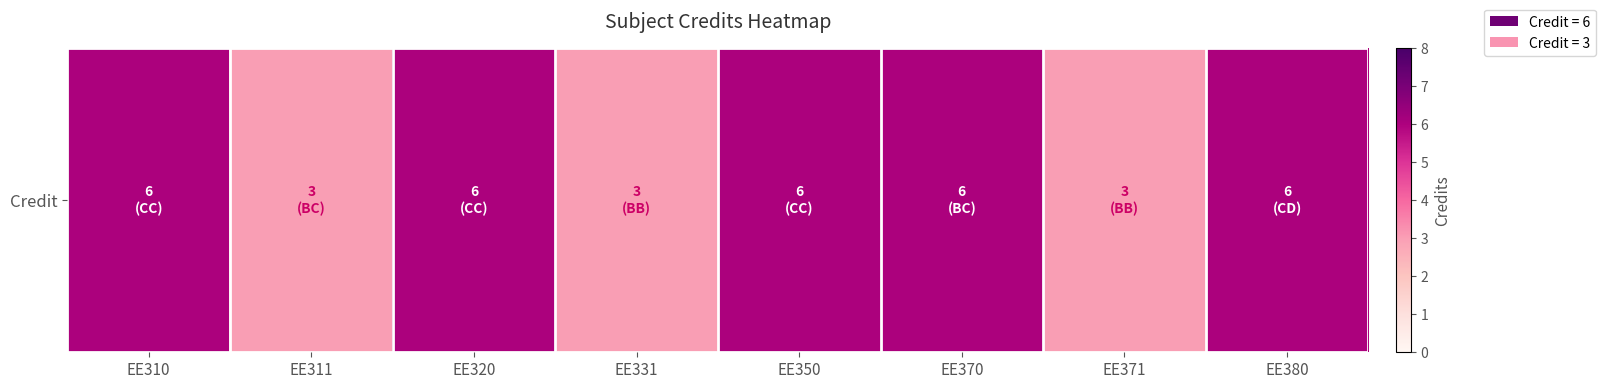

What is the sum of the values at EE350 and EE331?

9